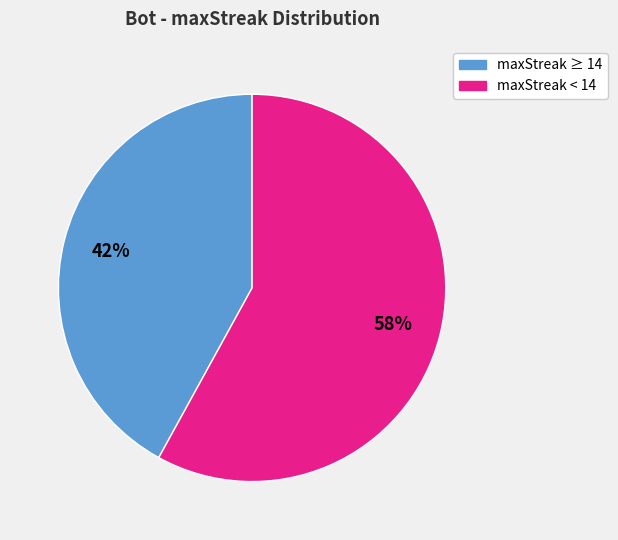

To the nearest percent, what is the average slice percentage?

50%